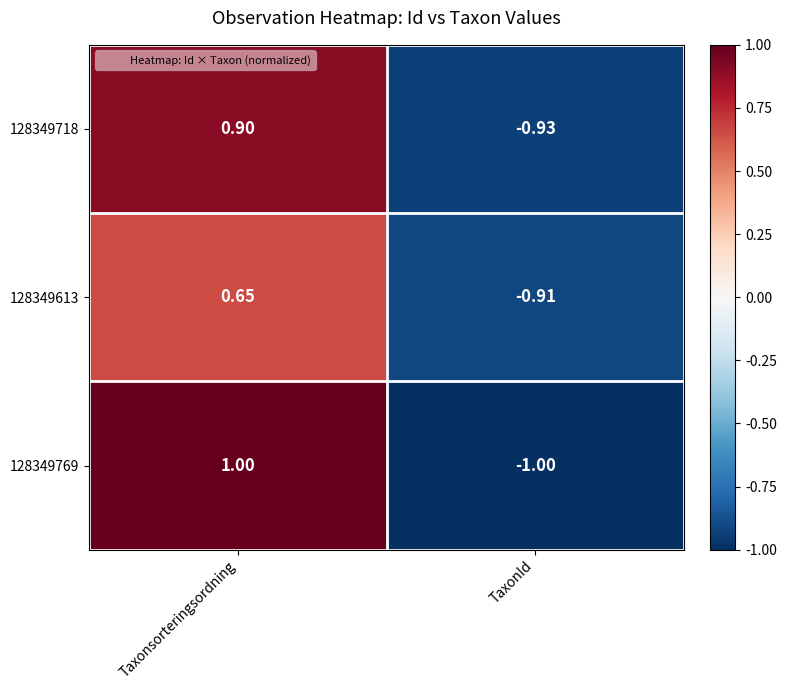

What is the total value across all series at TaxonId?

-2.8